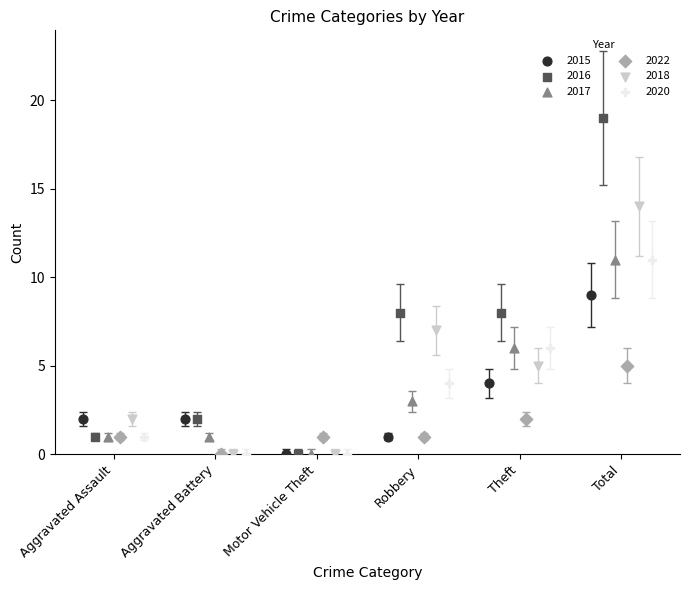

Which series reaches the maximum Y coordinate?

2016